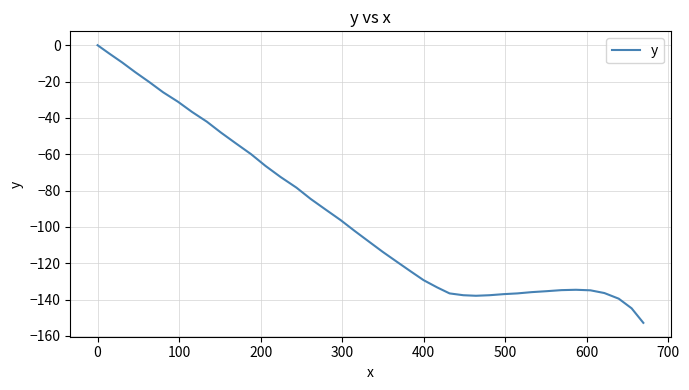

What is the minimum value shown in the chart?

-152.8